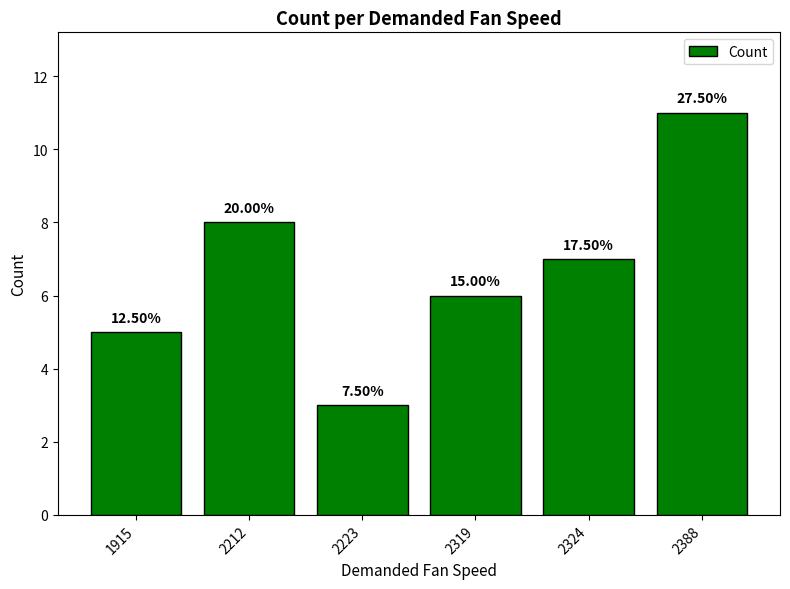

How many bars are there in total?

6